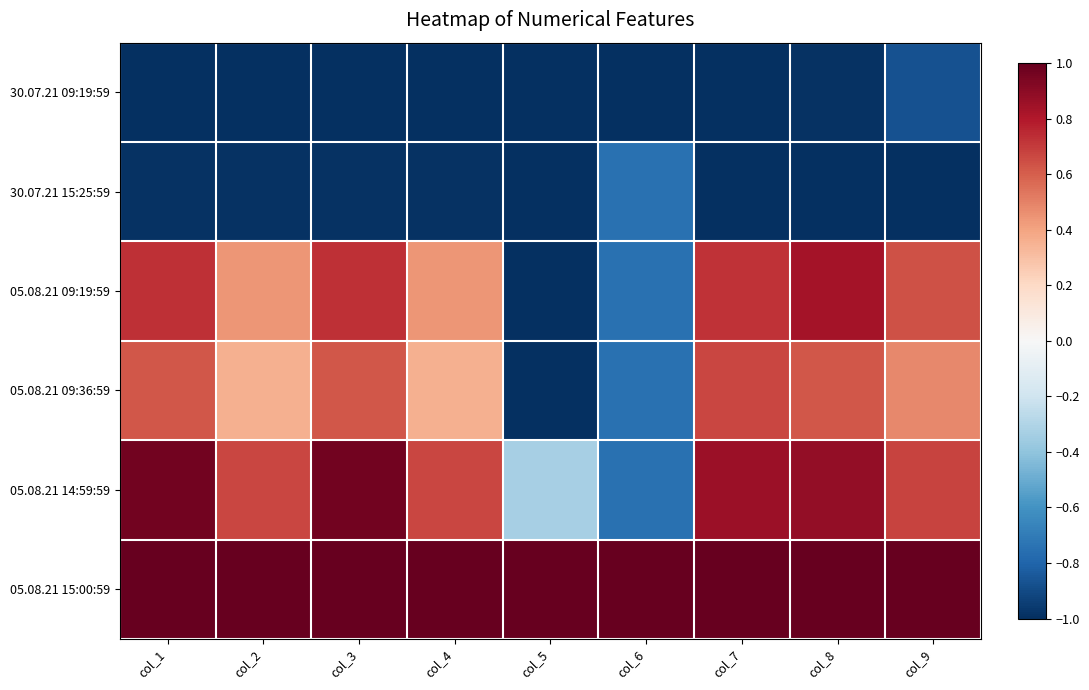

Which label corresponds to the smallest value in the chart?

col_1